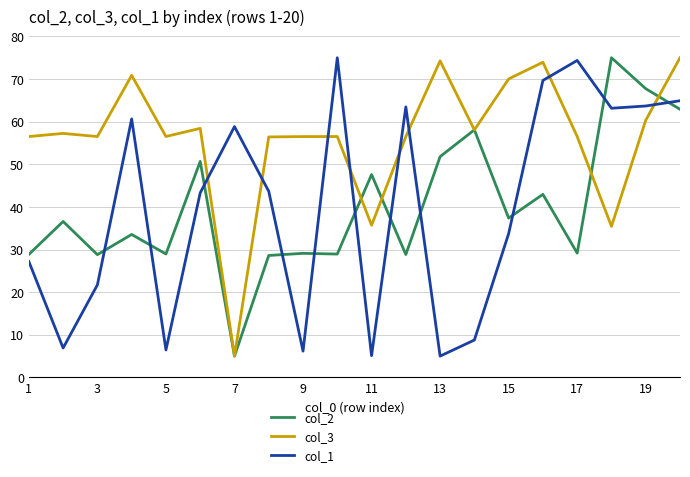

What is the greatest value displayed?

75.0